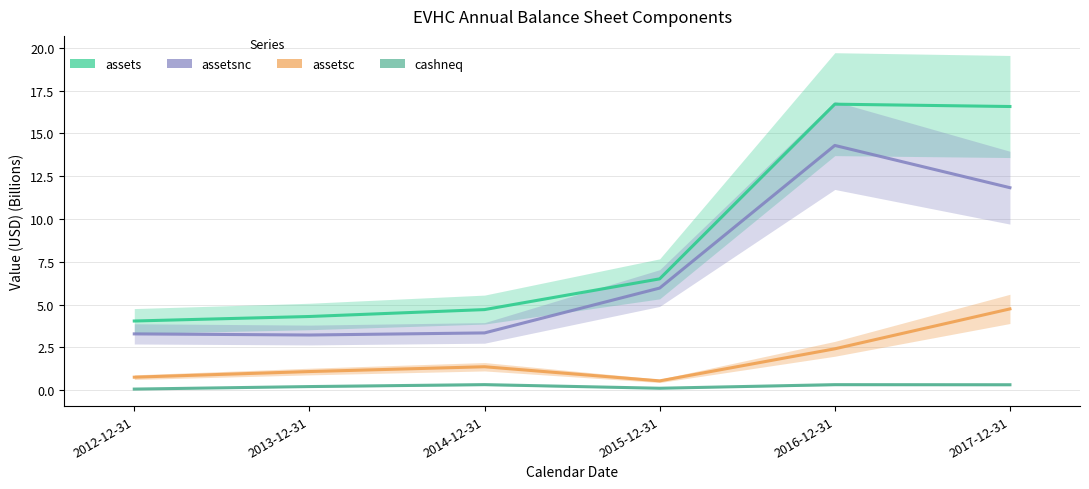

Is it true that assetsnc equals 3.9 at 2017-12-31?

False